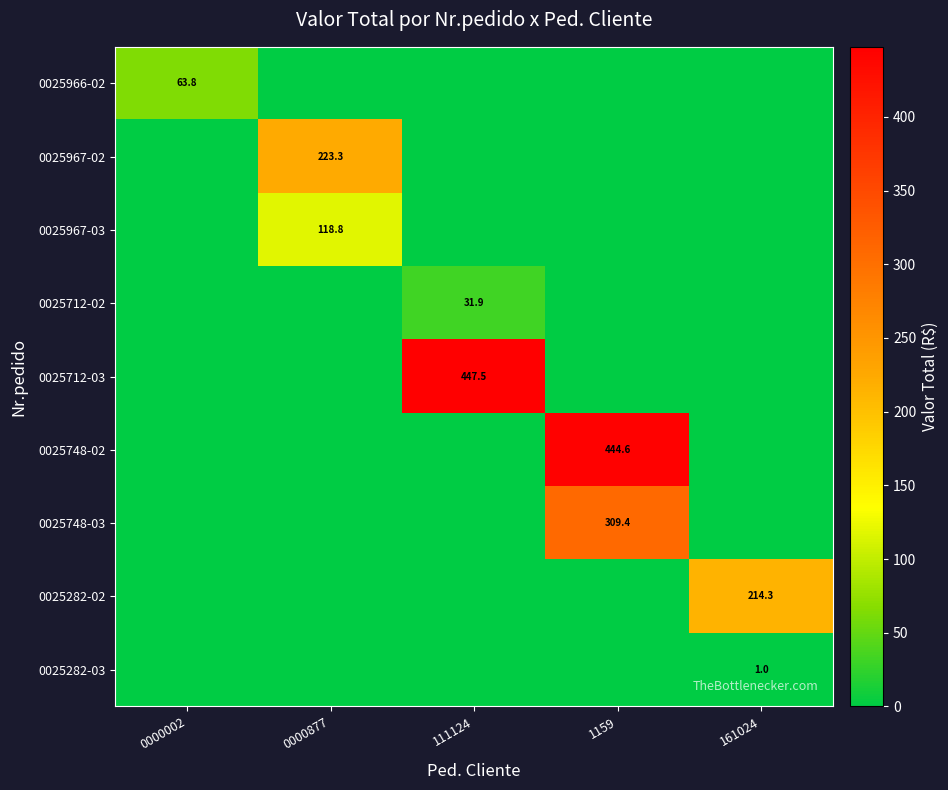

Is it true that 0025748-02 equals 234.8 at 1159?

False